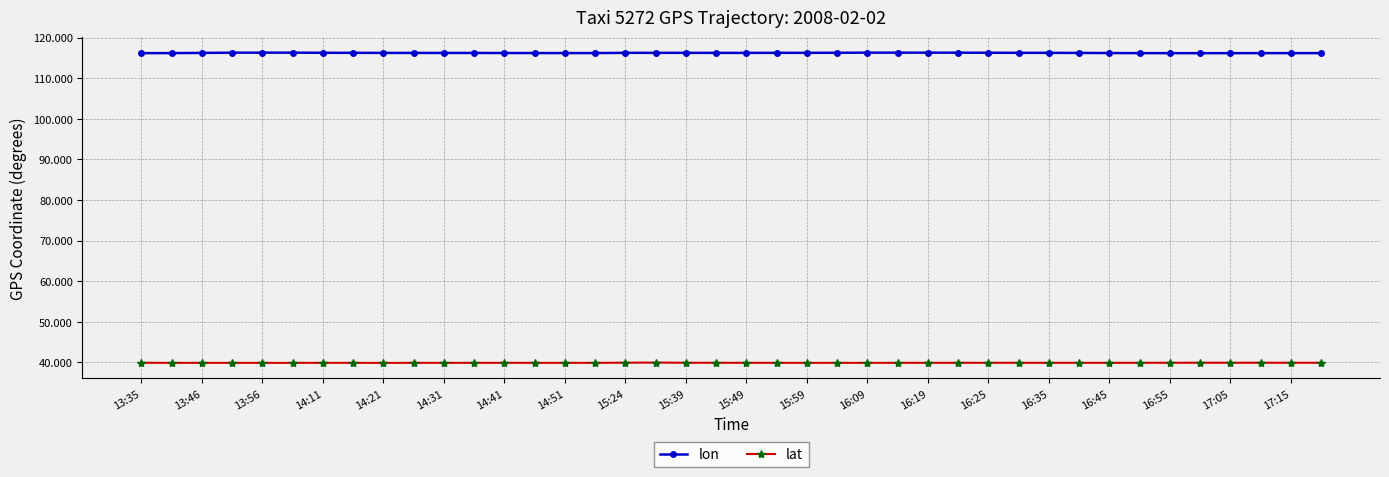

What is the average value of the lat series?

39.9